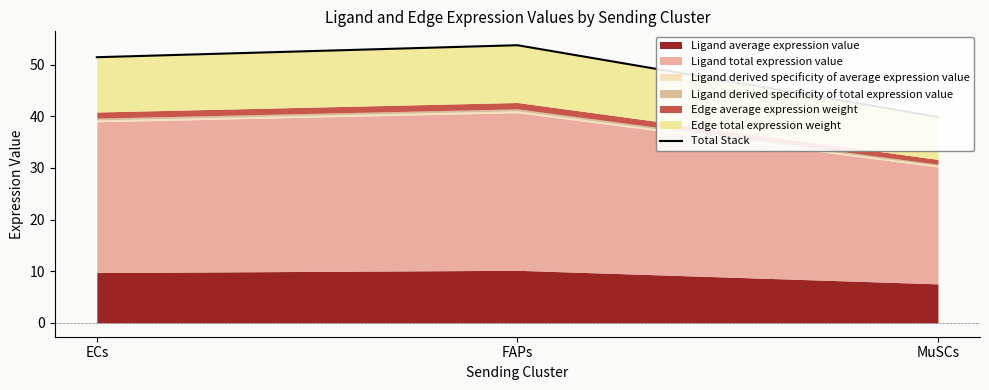

Reading left to right, what are all the values shown in this chart?

ECs=51.5	FAPs=53.8	MuSCs=39.9